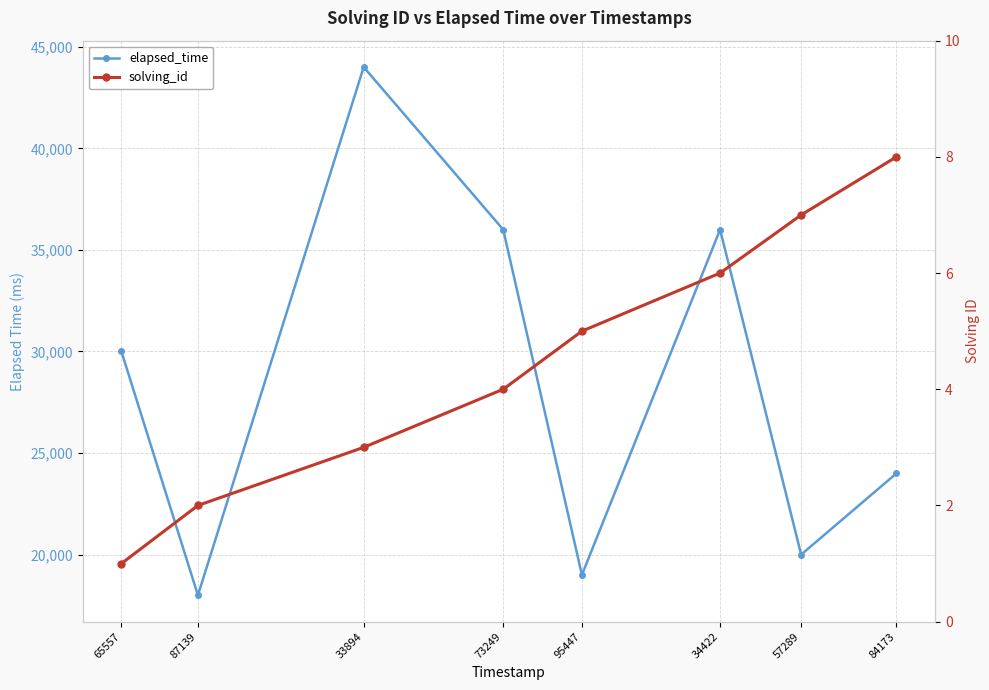

What is the spread (max minus min) of values at 57289?

19993